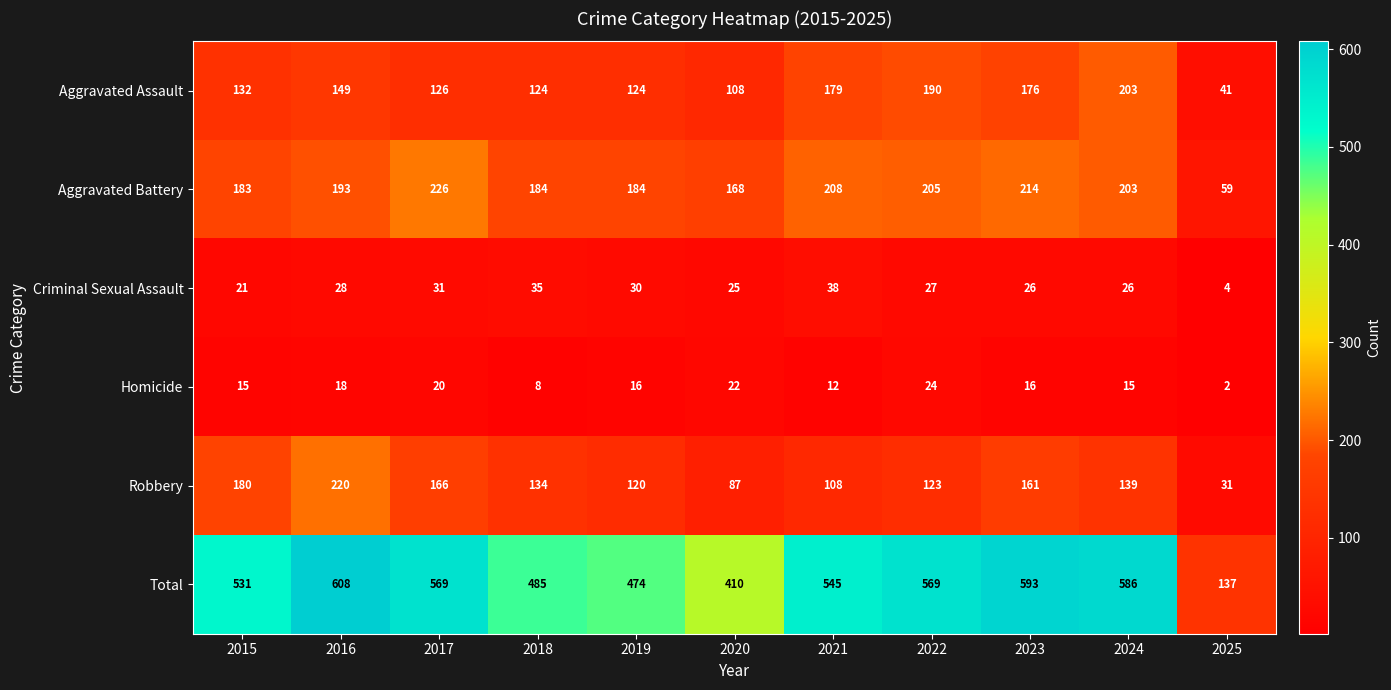

List the series in order of their peak value, highest first.

Total, Aggravated Battery, Robbery, Aggravated Assault, Criminal Sexual Assault, Homicide